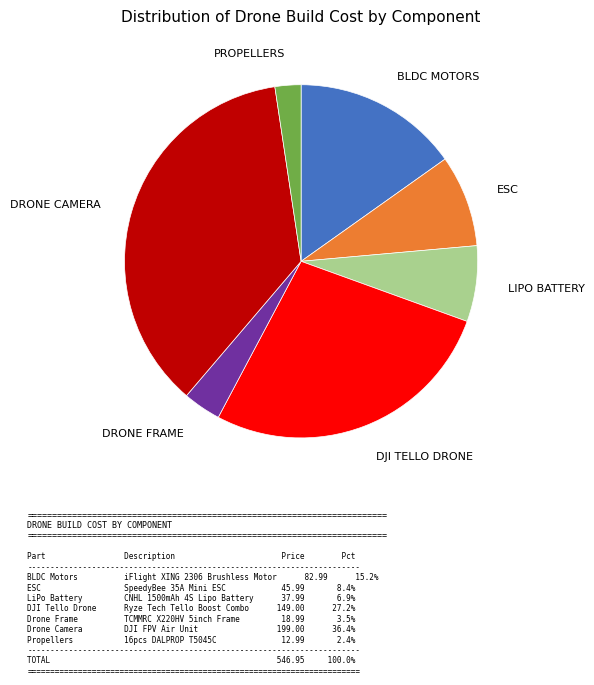

Is there any slice that represents more than half of the pie?

No